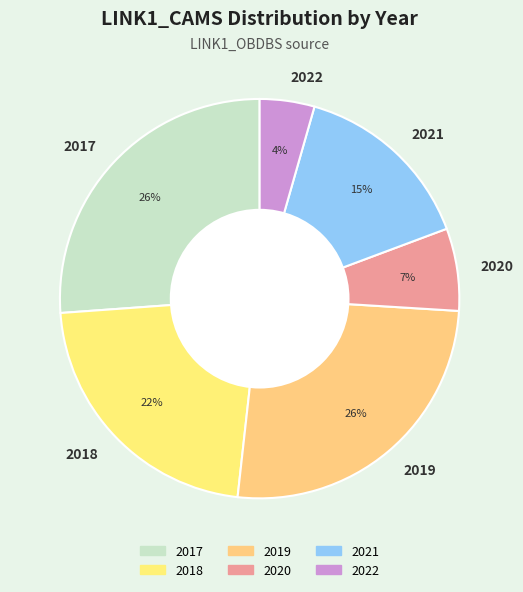

Which has a higher value, 2017 or 2022?

2017